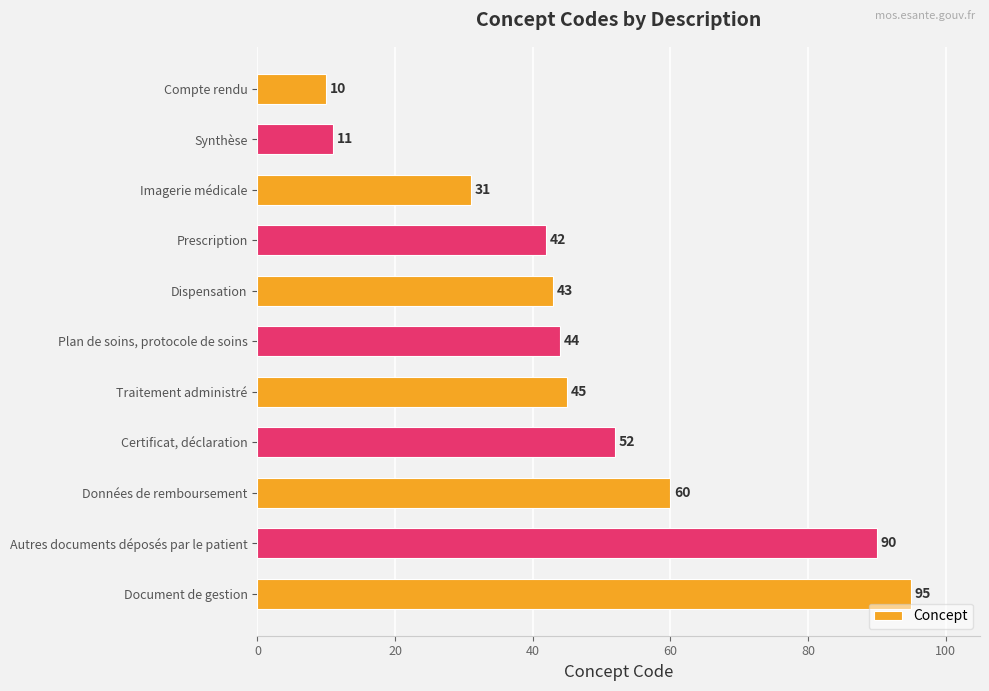

Reading top to bottom, extract all data points from this chart.

10	11	31	42	43	44	45	52	60	90	95